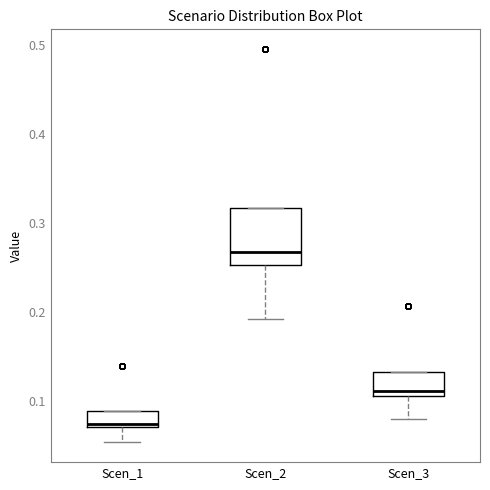

Reading left to right, read every box against the y-axis: the position of its median line, the range the box covers, and the ends of its whiskers. The values are not printed on the chart, so give them approximately, as read against the axis.

Scen_1: median 0.08, box 0.07 to 0.09, whiskers 0.05 to 0.09
Scen_2: median 0.27, box 0.25 to 0.32, whiskers 0.19 to 0.32
Scen_3: median 0.11 (just above the box's lower edge), box 0.11 to 0.13, whiskers 0.08 to 0.13